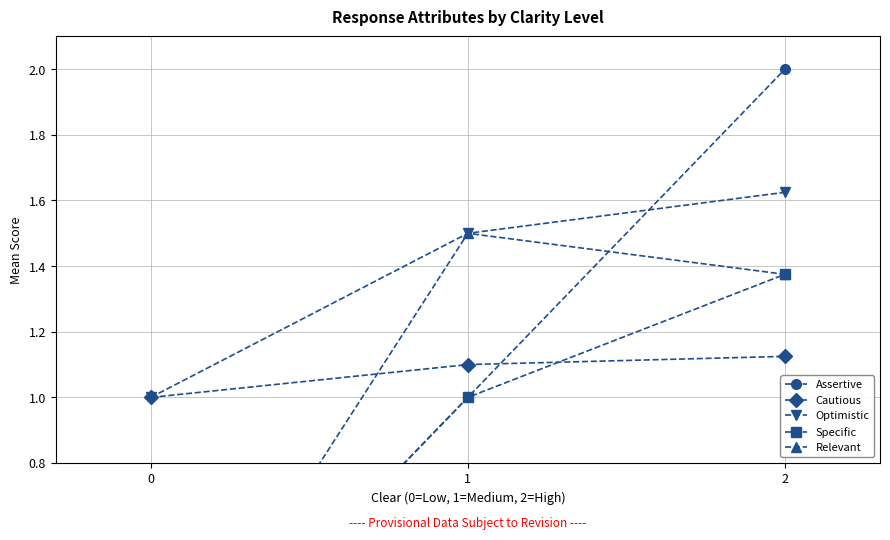

At how many categories does at least one series exceed 1?

2